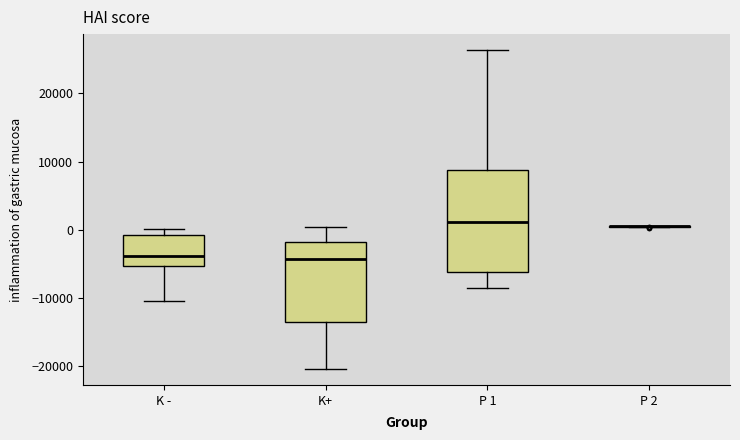

Where is the upper edge of the box for K+ on the y-axis? The values are not printed on the chart, so give them approximately, as read against the axis.

-2000